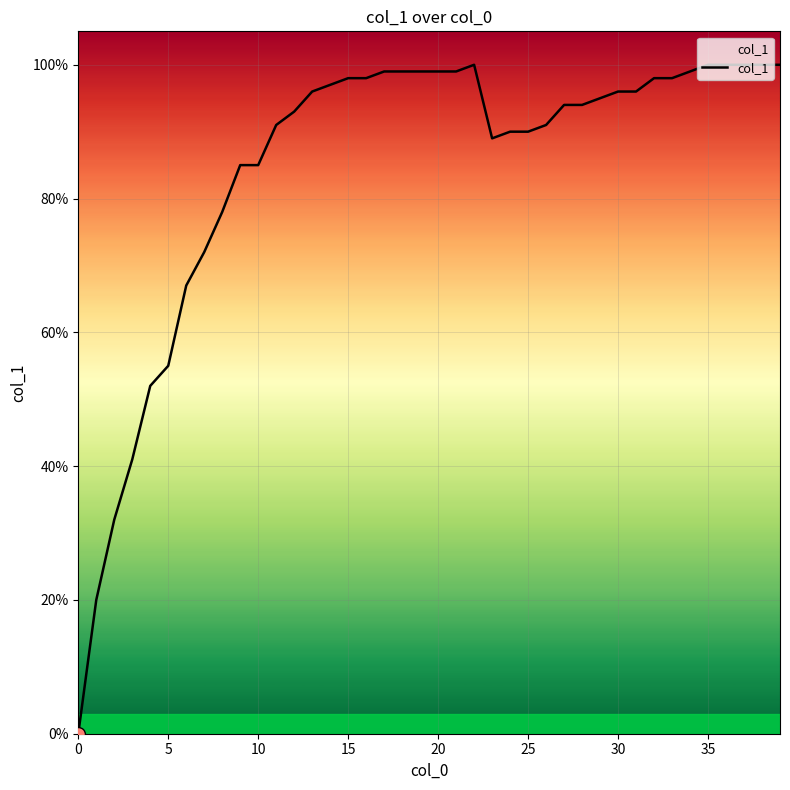

Reading left to right, what are all the values shown in this chart?

0.0	0.2	0.3	0.4	0.5	0.6	0.7	0.7	0.8	0.8	0.8	0.9	0.9	1.0	1.0	1.0	1.0	1.0	1.0	1.0	1.0	1.0	1.0	0.9	0.9	0.9	0.9	0.9	0.9	0.9	1.0	1.0	1.0	1.0	1.0	1.0	1.0	1.0	1.0	1.0